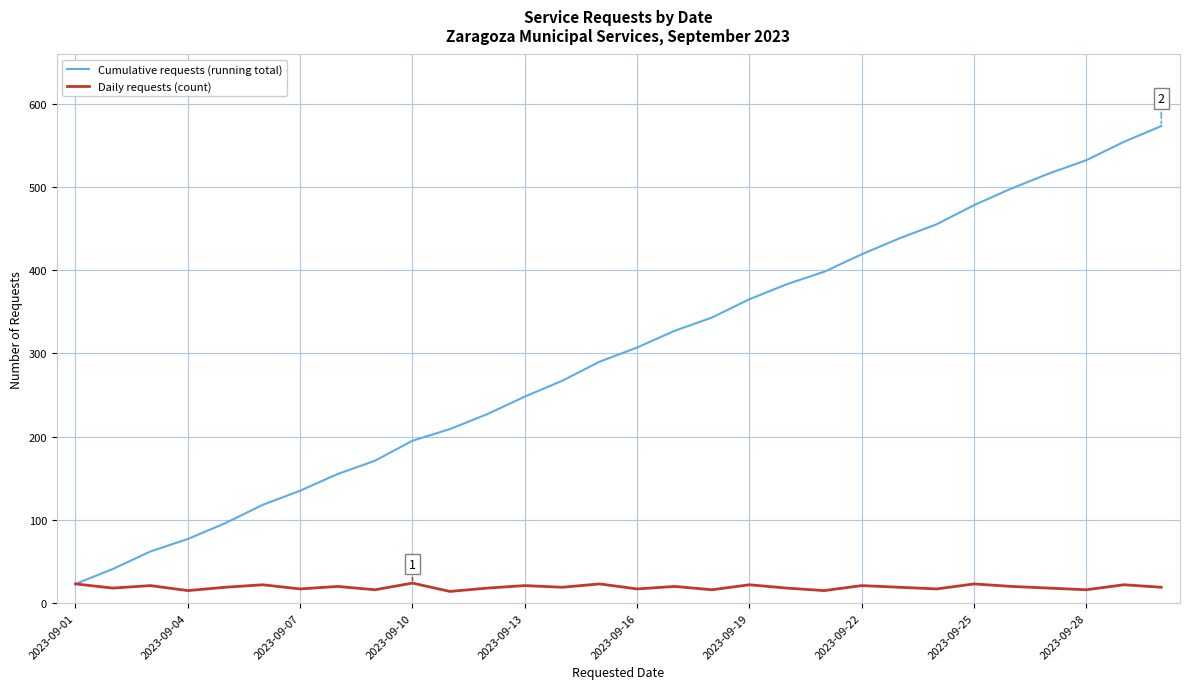

What is the difference between the maximum and minimum values in the Cumulative requests (running total) series?

550